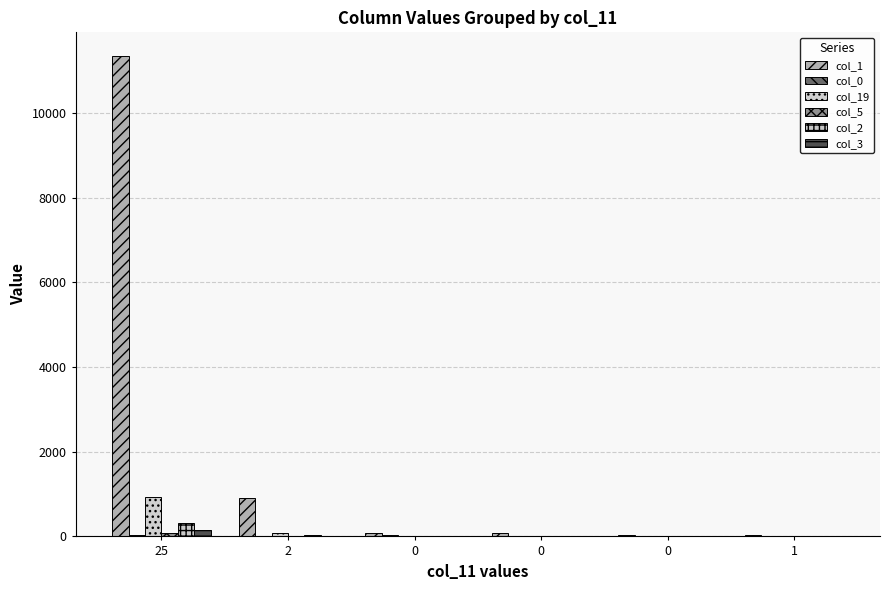

Where does the col_1 series first go above 85?

25